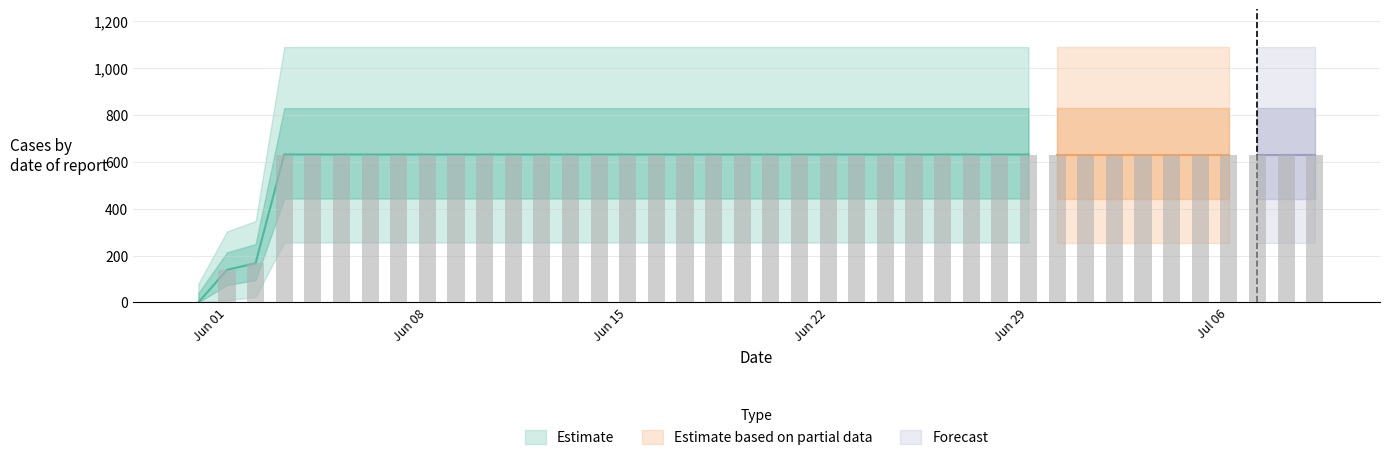

How many bars are there in total?

40